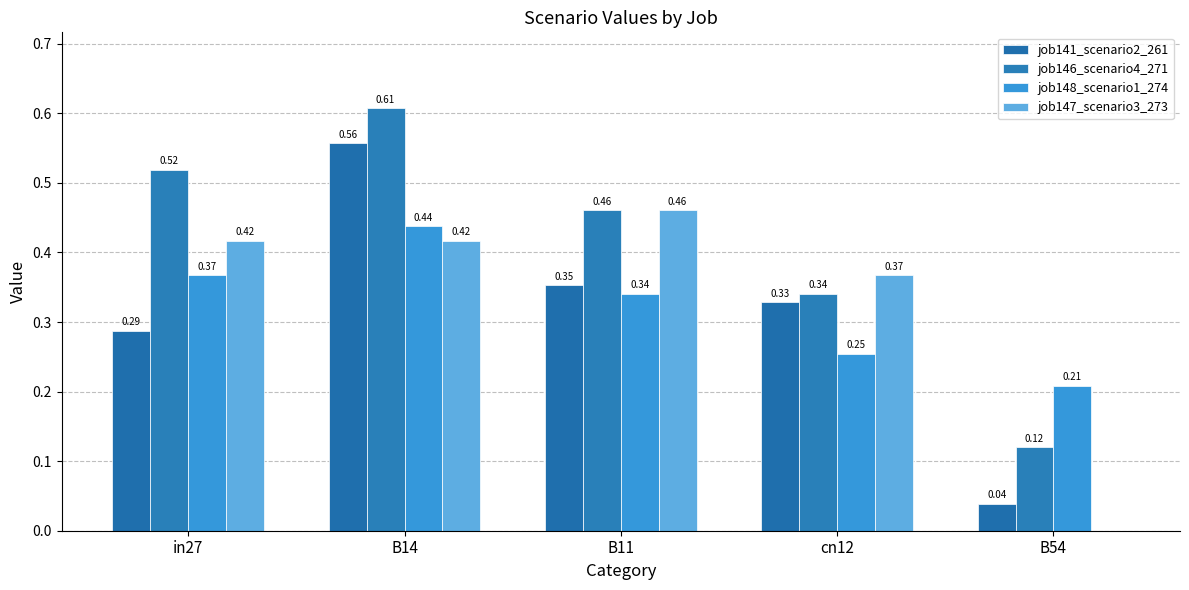

What value does the job147_scenario3_273 series have at cn12?

0.4